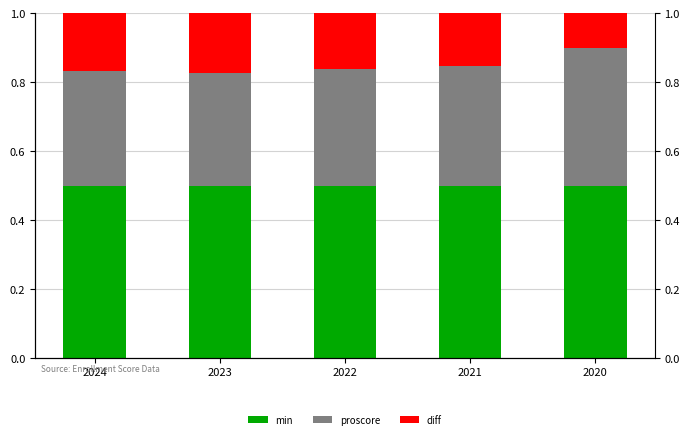

Between 2023 and 2021, which series saw the biggest shift?

proscore